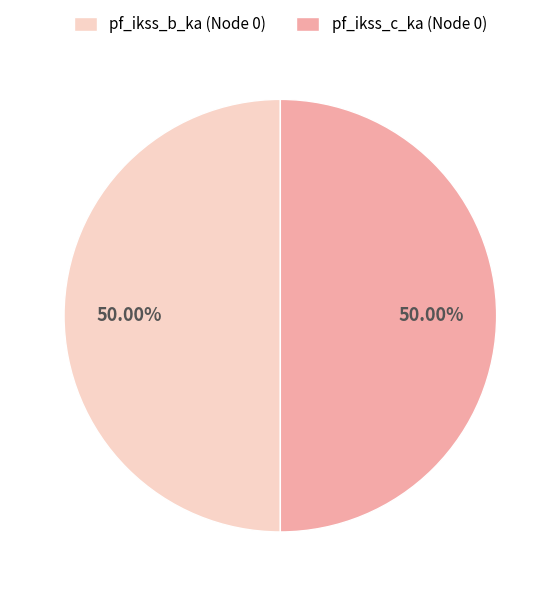

Combined, do pf_ikss_c_ka (Node 0) and pf_ikss_b_ka (Node 0) account for over 50%?

Yes